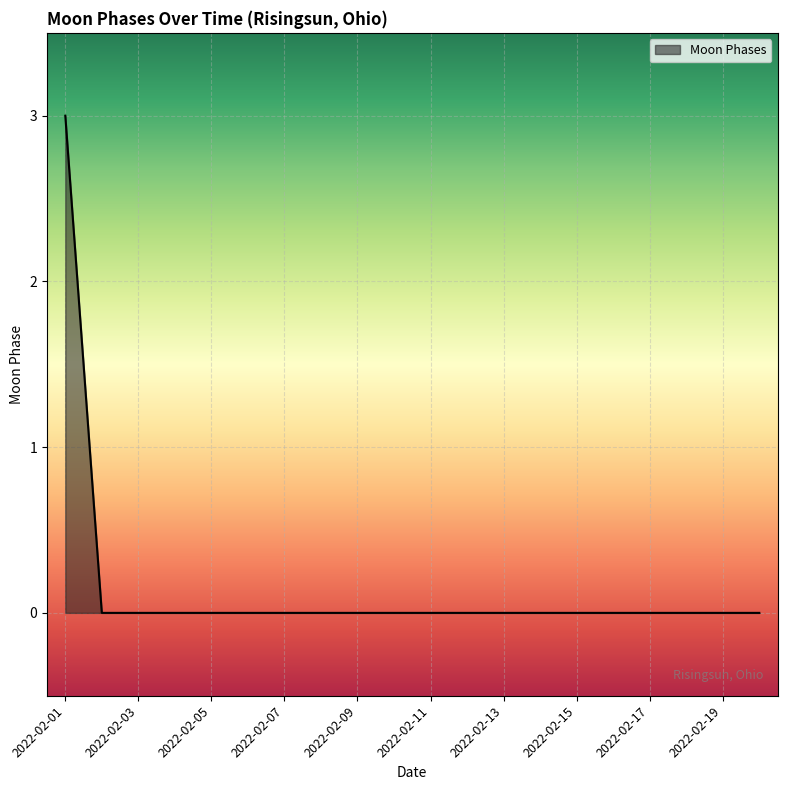

What is the maximum value shown in the chart?

3